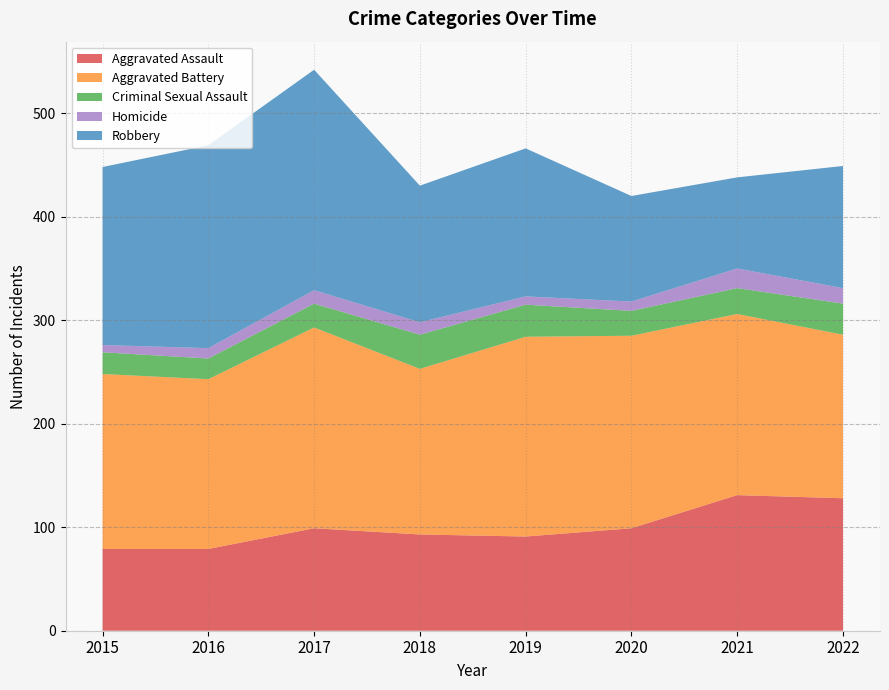

Reading left to right, transcribe all the data shown in this chart.

Aggravated Assault: 79	79	99	93	91	99	131	128
Aggravated Battery: 169	164	194	160	193	186	175	158
Criminal Sexual Assault: 21	20	23	33	31	24	25	30
Homicide: 7	10	13	12	8	9	19	15
Robbery: 172	196	213	132	143	102	88	118